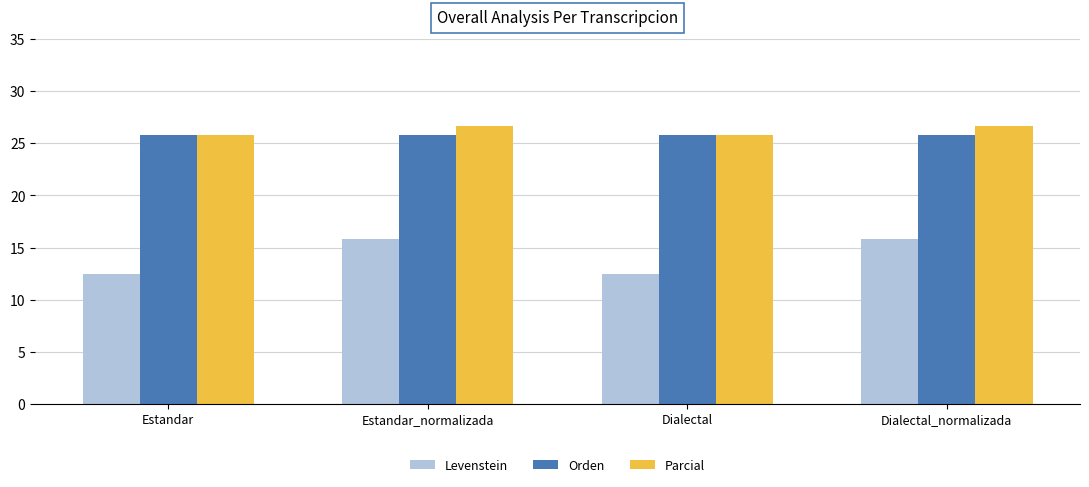

What is the difference between the highest and lowest values at Dialectal?

13.3